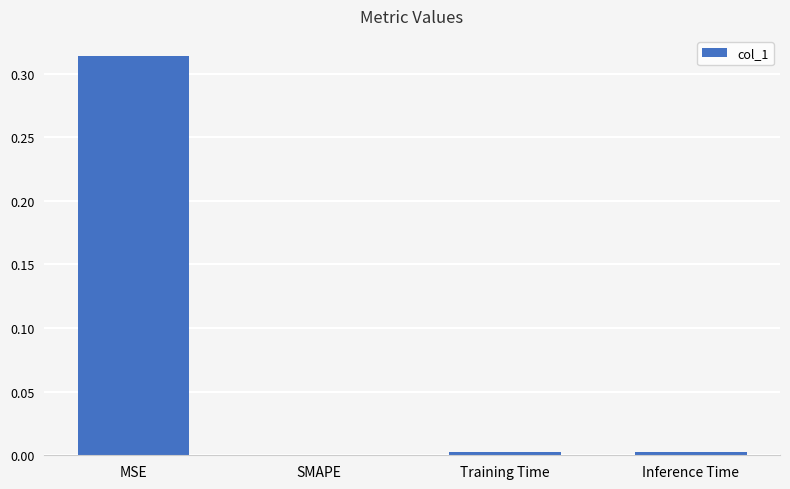

Is it true that the value at MSE is 0.5?

False